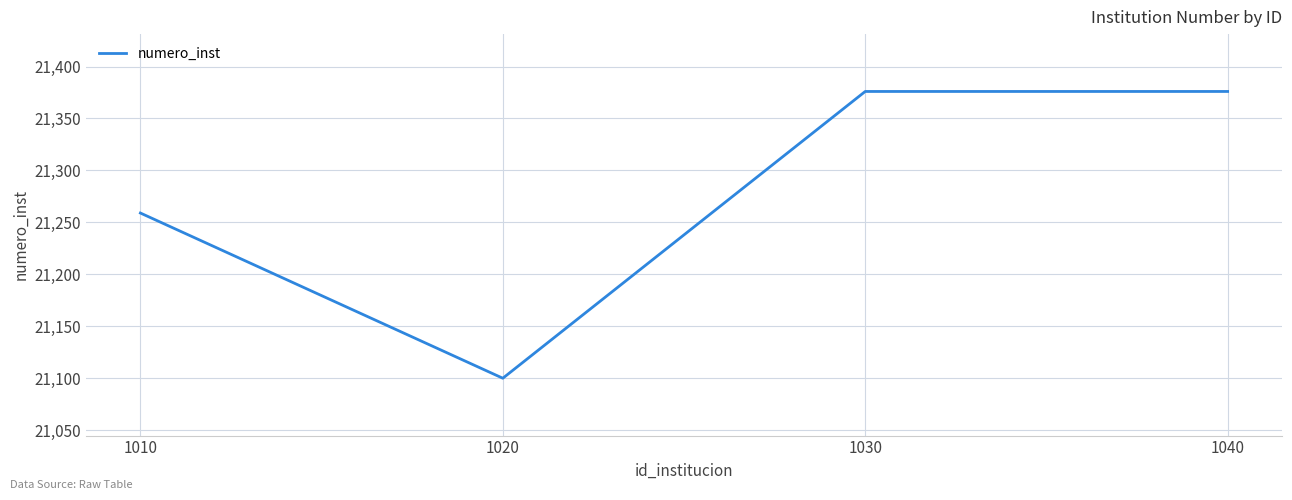

Between 1040 and 1020, which is larger?

1040